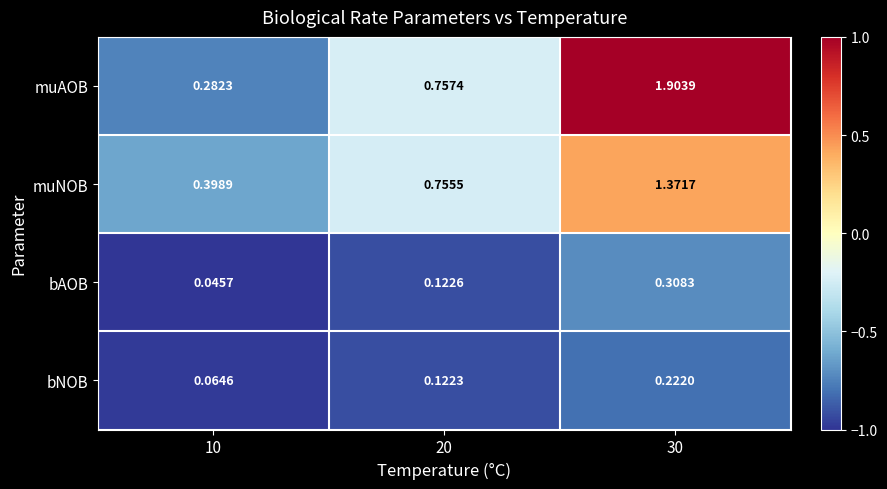

Which series has the largest total across all categories?

muAOB